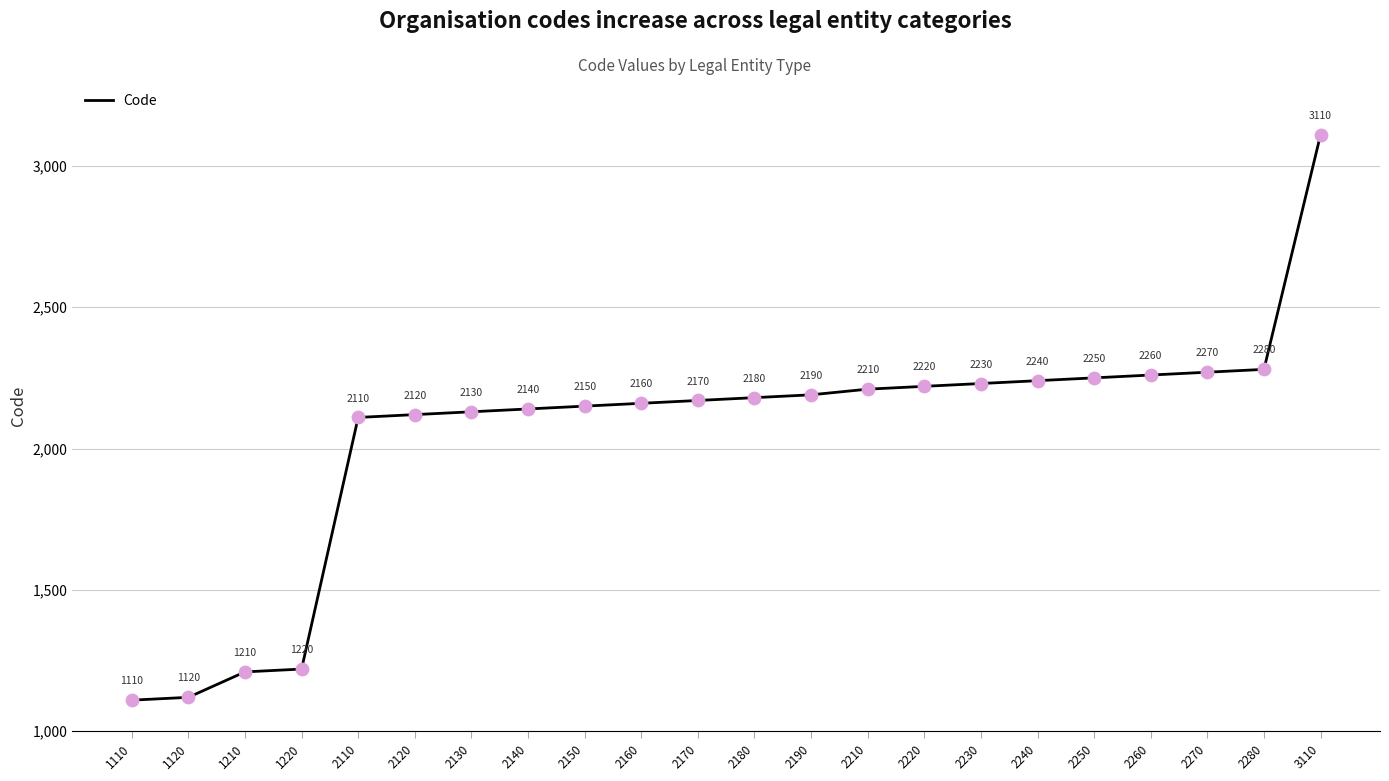

Which has a higher value, 2110 or 2280?

2280